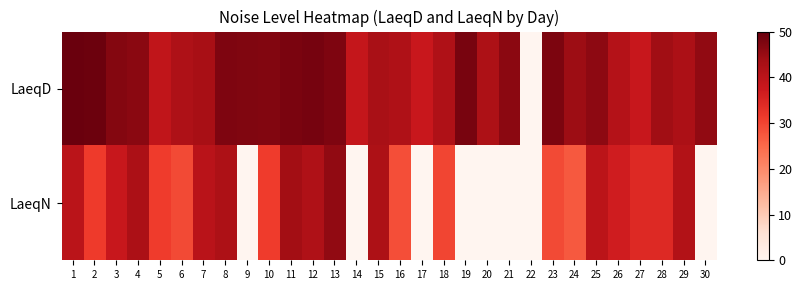

Between 2 and 14, which series saw the biggest shift?

LaeqN